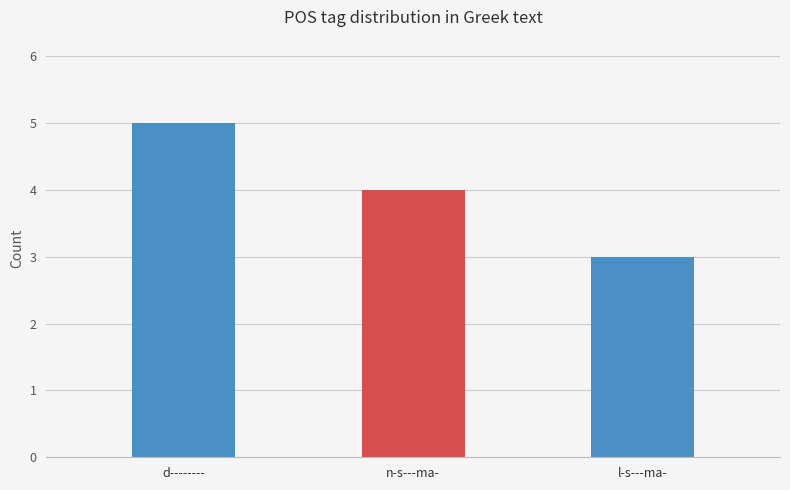

What is the sum of all values?

12